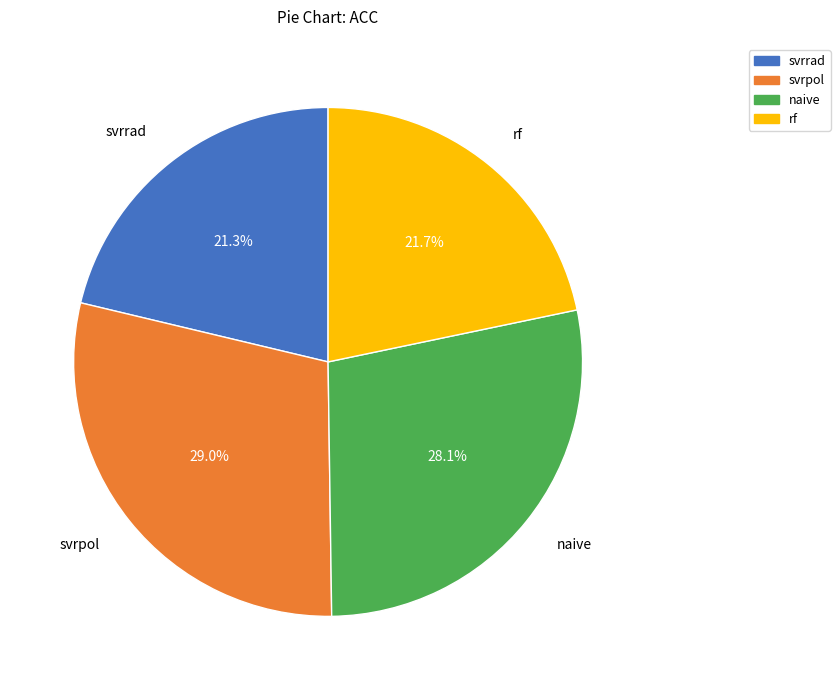

What percentage is the rf slice, to the nearest percent?

22%